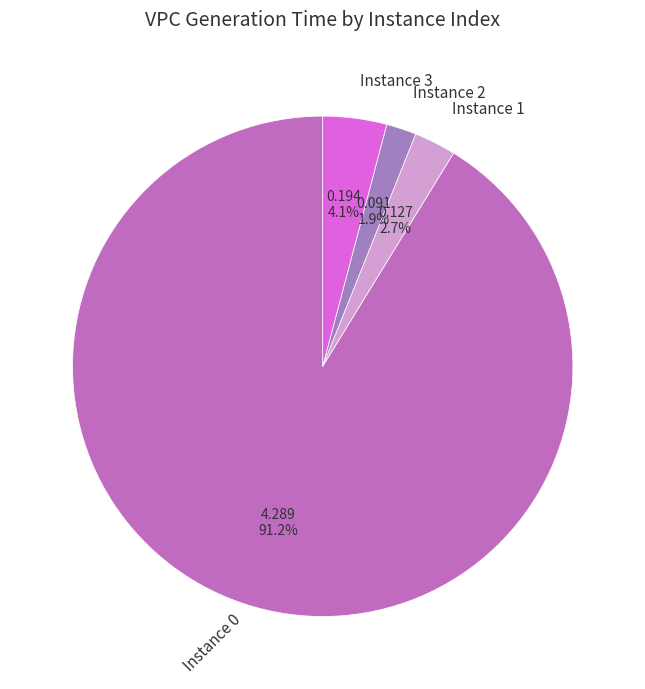

How many slices are in this pie chart?

4